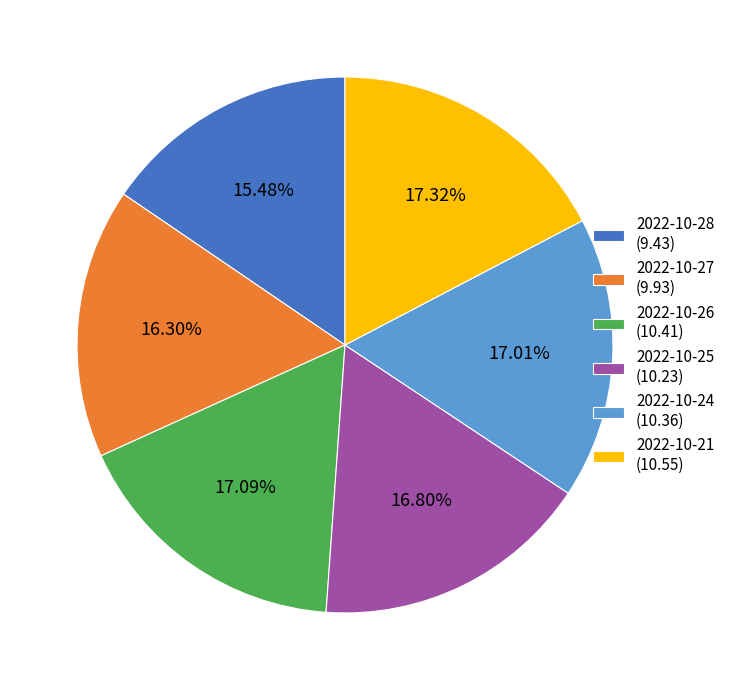

How many segments does this pie chart have?

6